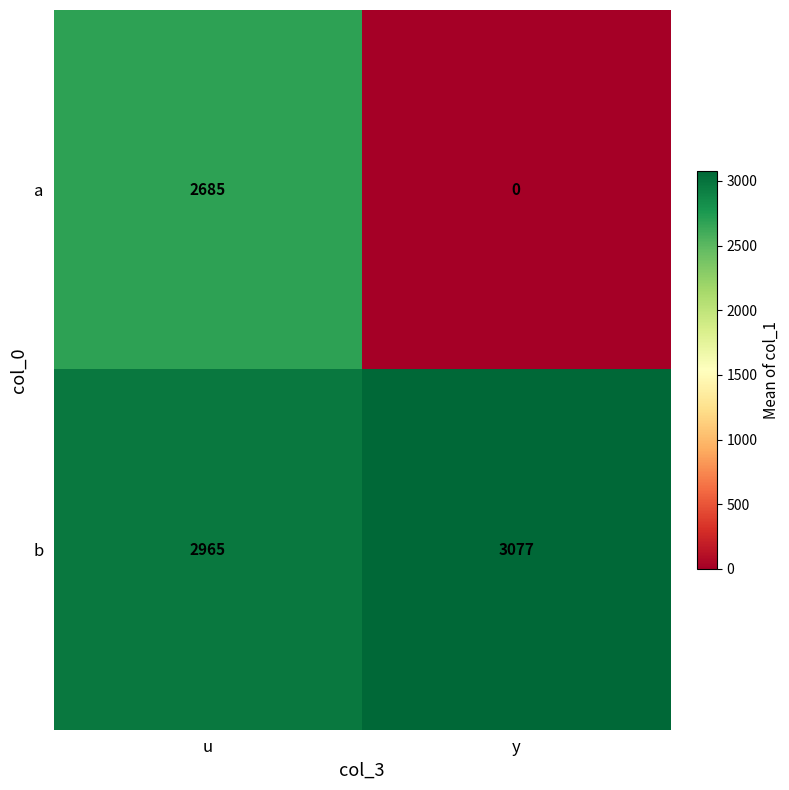

Between u and y, which series saw the biggest shift?

a